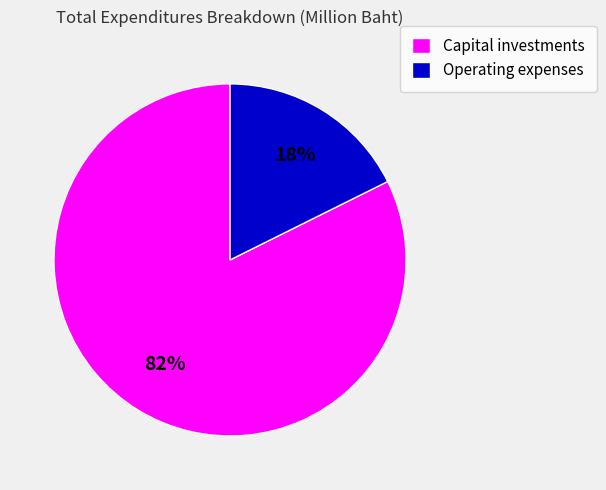

To the nearest percent, what is the combined percentage of Capital investments and Operating expenses?

100%